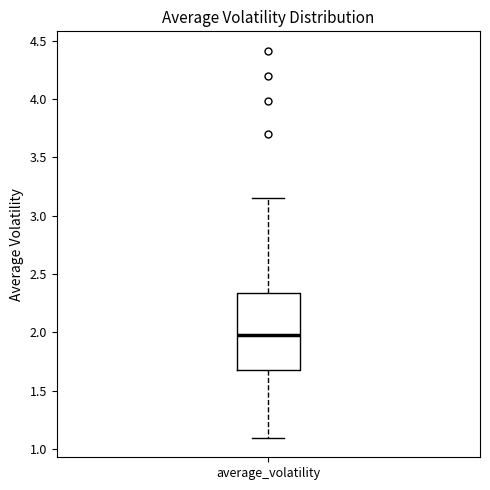

Read this box plot against the y-axis: the position of the median line, the range covered by the box, and the ends of both whiskers. The values are not printed on the chart, so give them approximately, as read against the axis.

median 1.95, box 1.70 to 2.35, whiskers 1.10 to 3.15